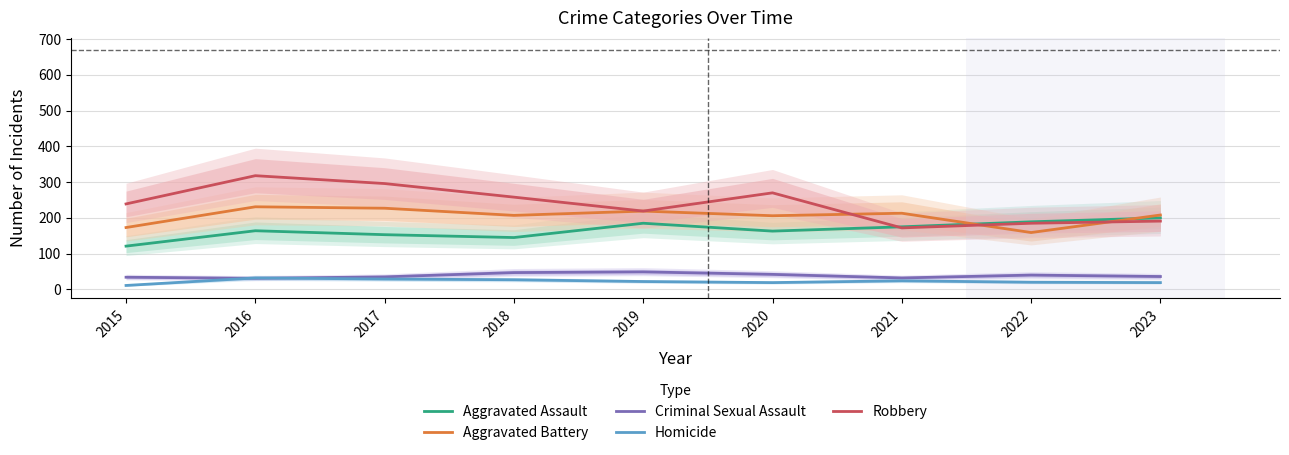

How many lines are shown in the chart?

5